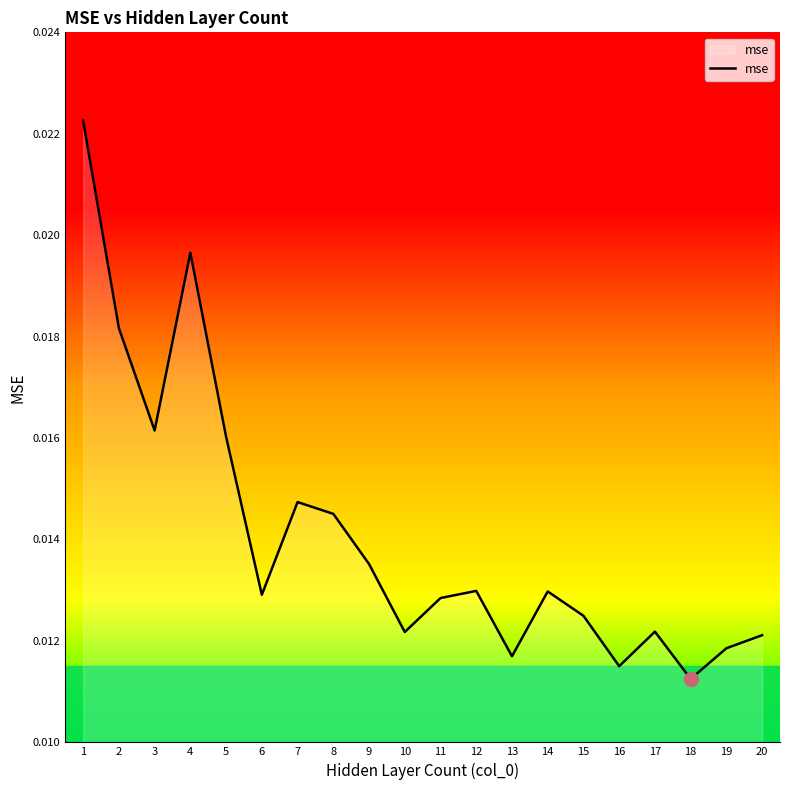

Which has a higher value, 7 or 12?

7